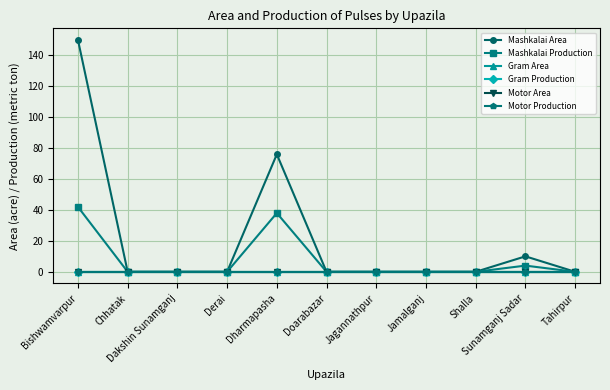

True or false: Mashkalai Production and Motor Production intersect in this chart.

False